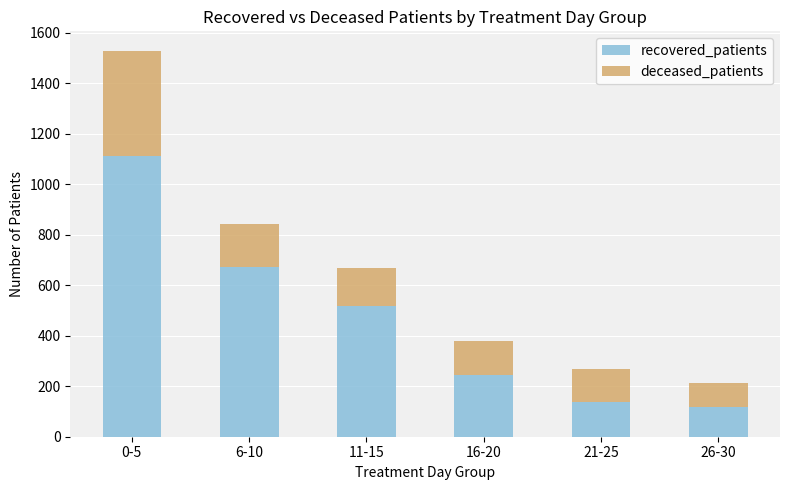

How many values in the recovered_patients series are below 518?

3